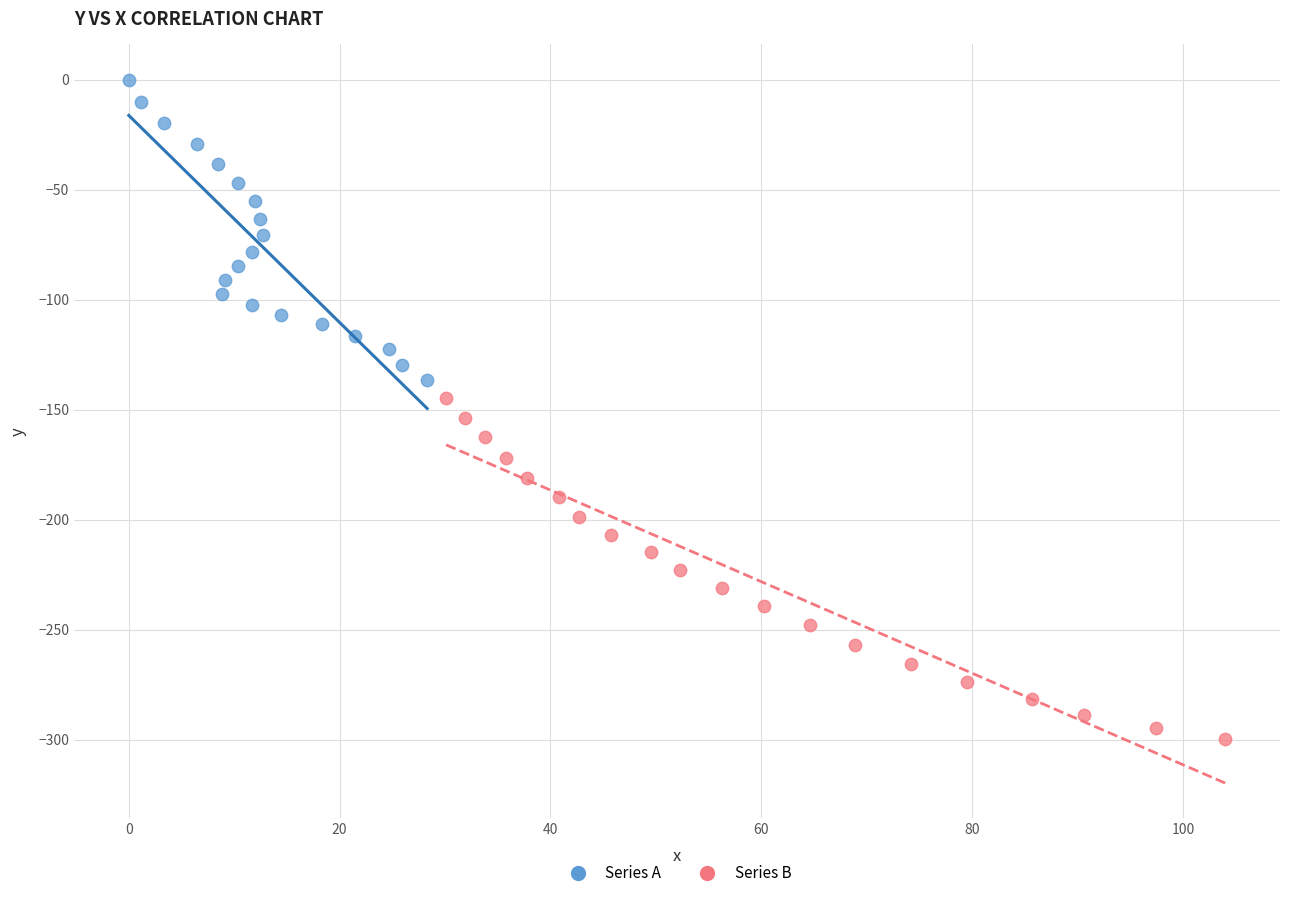

What are all the series names shown in the legend?

Series A, Series B